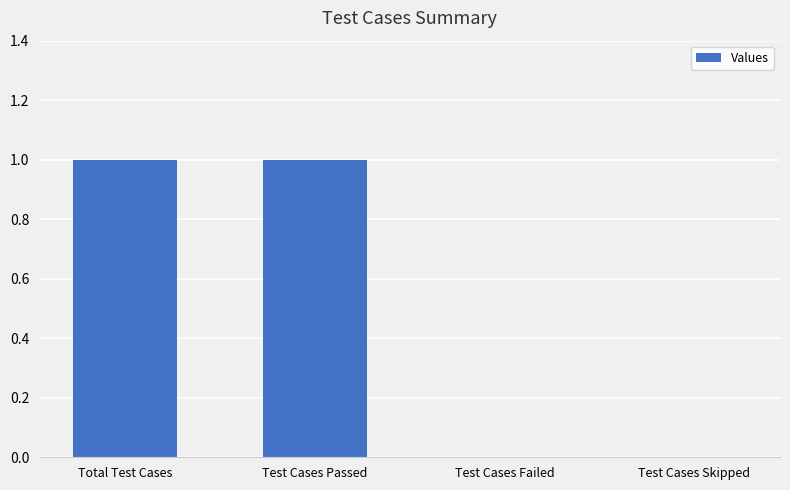

Reading left to right, list all the values displayed in this chart.

1	1	0	0